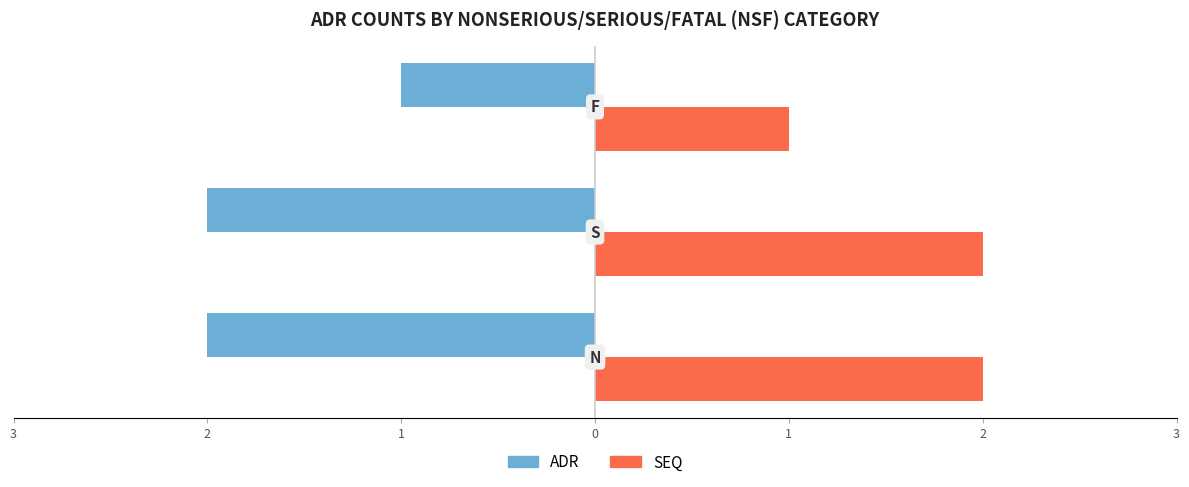

What are all the series names shown in the legend?

ADR, SEQ